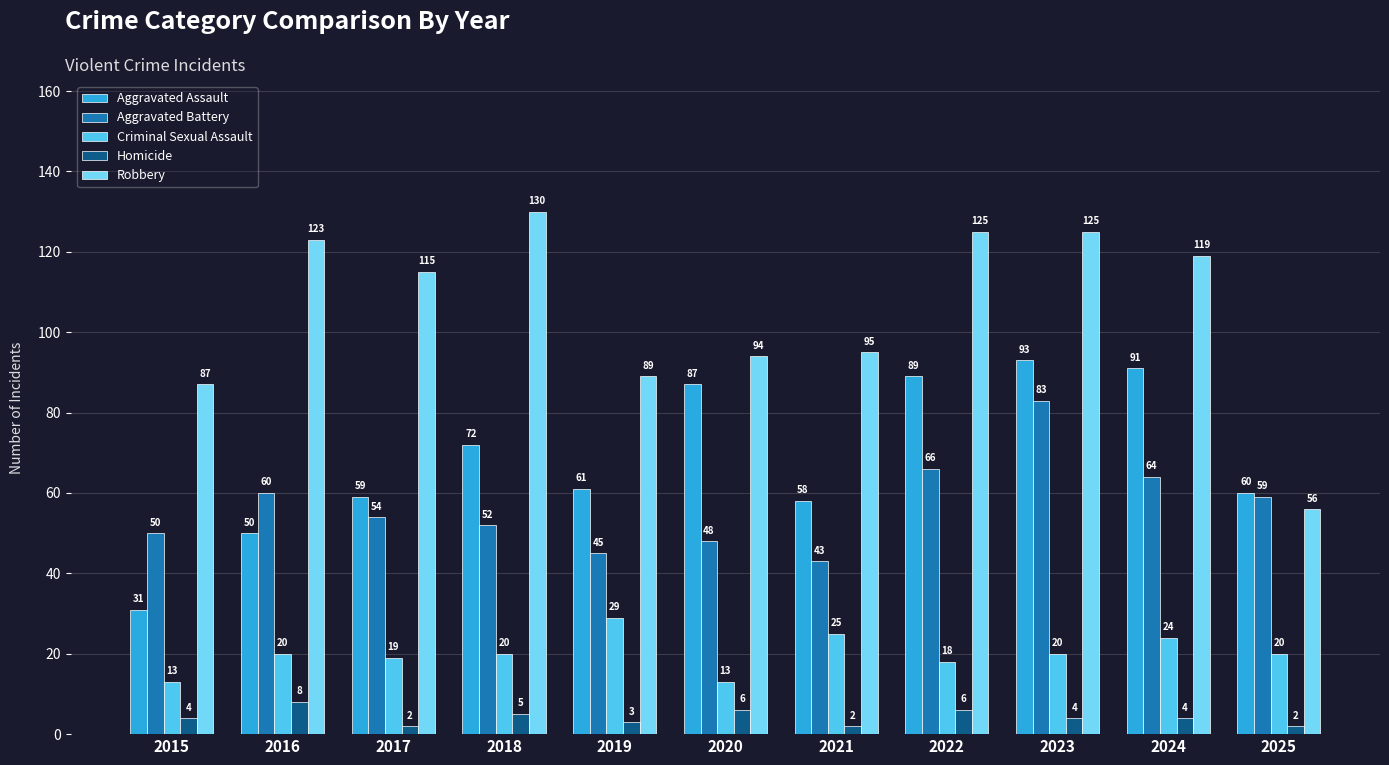

Are the bars horizontal?

No